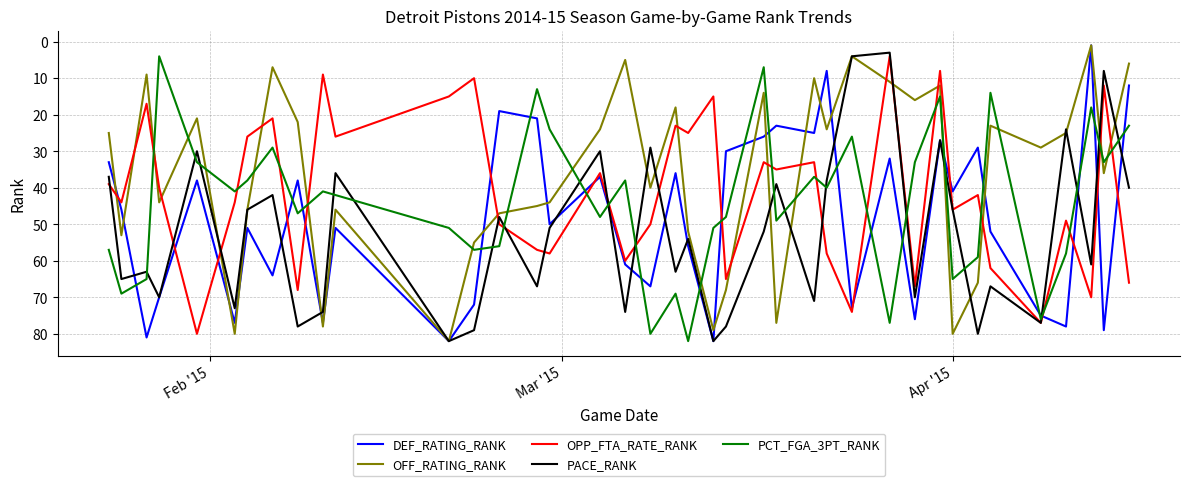

What is the maximum value shown in the chart?

82